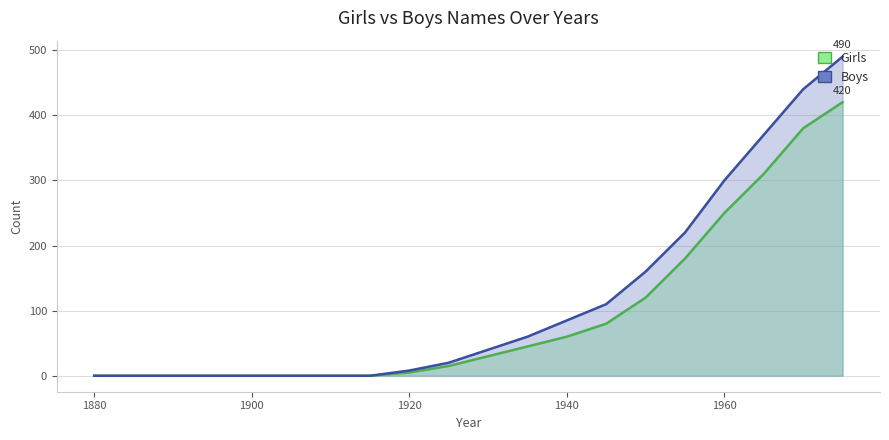

At which label does Girls reach its minimum?

1880